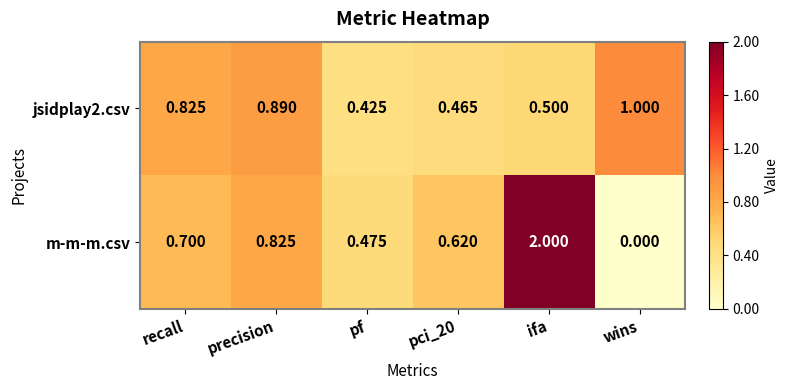

List the series in order of their overall mean, lowest first.

jsidplay2.csv, m-m-m.csv